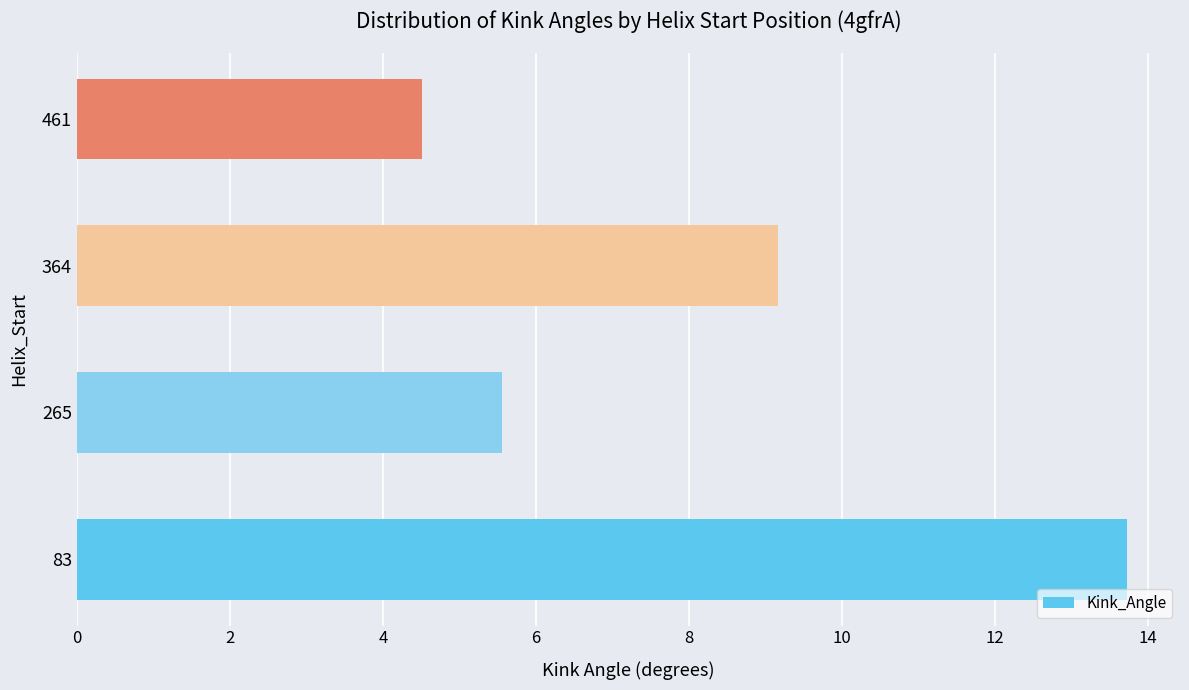

Is it true that the value at 461 is 4.5?

True